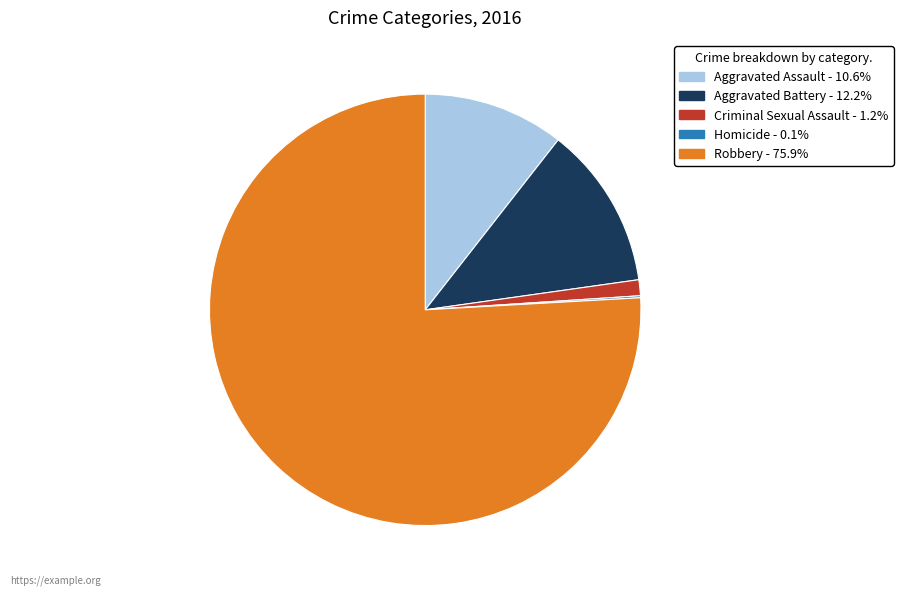

Is it true that Criminal Sexual Assault is 11% of the pie?

False